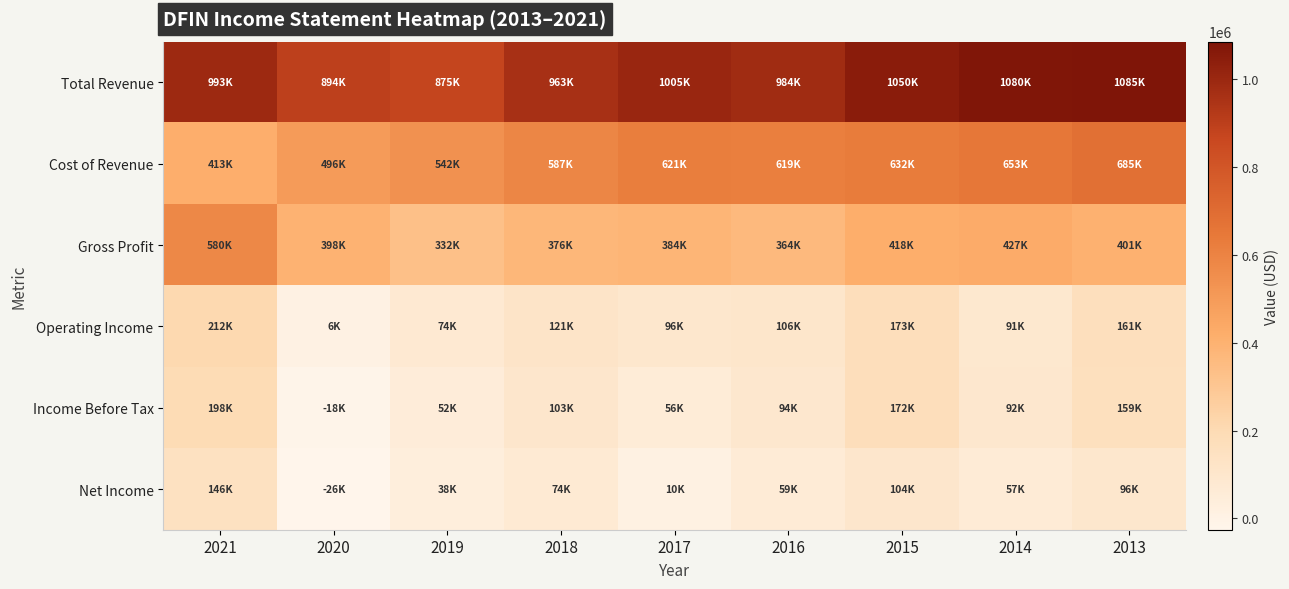

Rank the series by their maximum value, from highest to lowest.

Total Revenue, Cost of Revenue, Gross Profit, Operating Income, Income Before Tax, Net Income